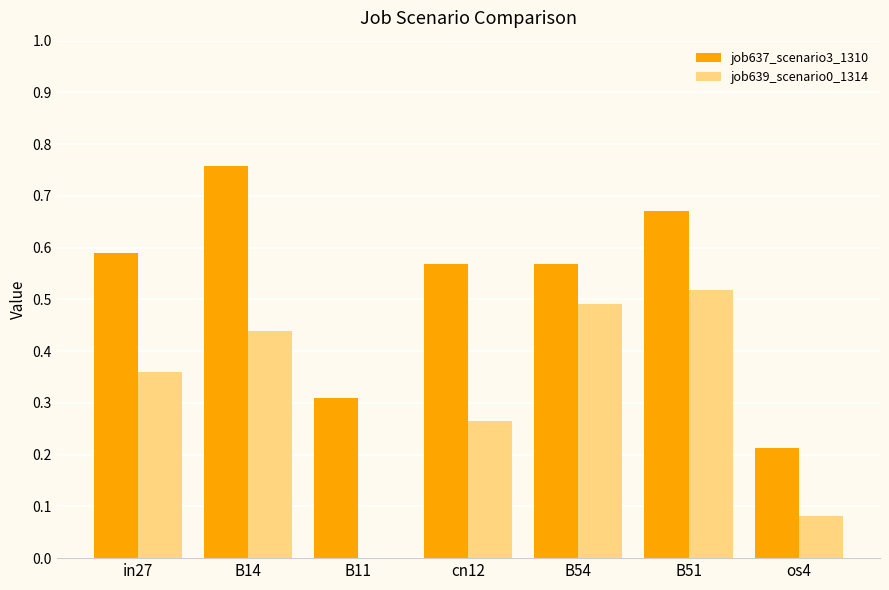

What is the total value across all series at B54?

1.1